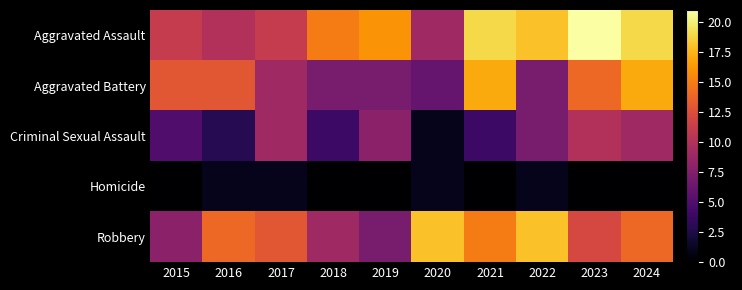

Reading left to right, what are all the values shown in this chart?

Aggravated Assault: 2015=11	2016=10	2017=11	2018=15	2019=16	2020=9	2021=19	2022=18	2023=21	2024=19
Aggravated Battery: 2015=13	2016=13	2017=9	2018=7	2019=7	2020=6	2021=17	2022=7	2023=14	2024=17
Criminal Sexual Assault: 2015=5	2016=3	2017=9	2018=4	2019=8	2020=1	2021=4	2022=7	2023=10	2024=9
Homicide: 2015=0	2016=1	2017=1	2018=0	2019=0	2020=1	2021=0	2022=1	2023=0	2024=0
Robbery: 2015=8	2016=14	2017=13	2018=9	2019=7	2020=18	2021=15	2022=18	2023=12	2024=14